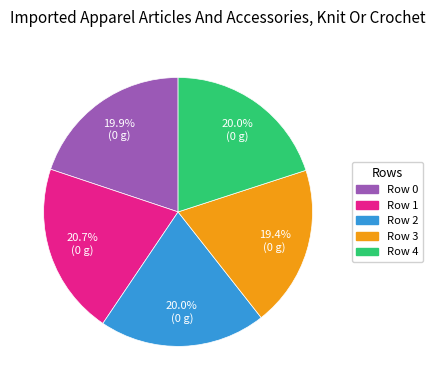

Does Row 3 account for over 50% of the chart?

No